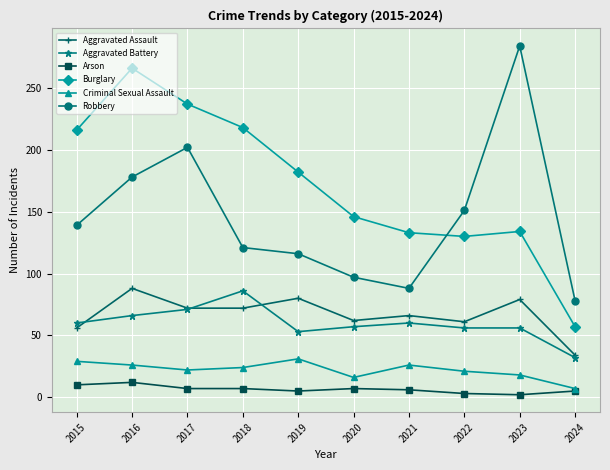

True or false: Burglary and Criminal Sexual Assault intersect in this chart.

False